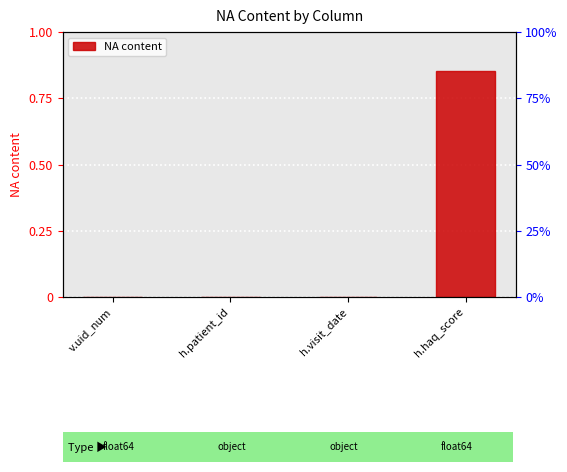

Which label corresponds to the largest value in the chart?

h.haq_score